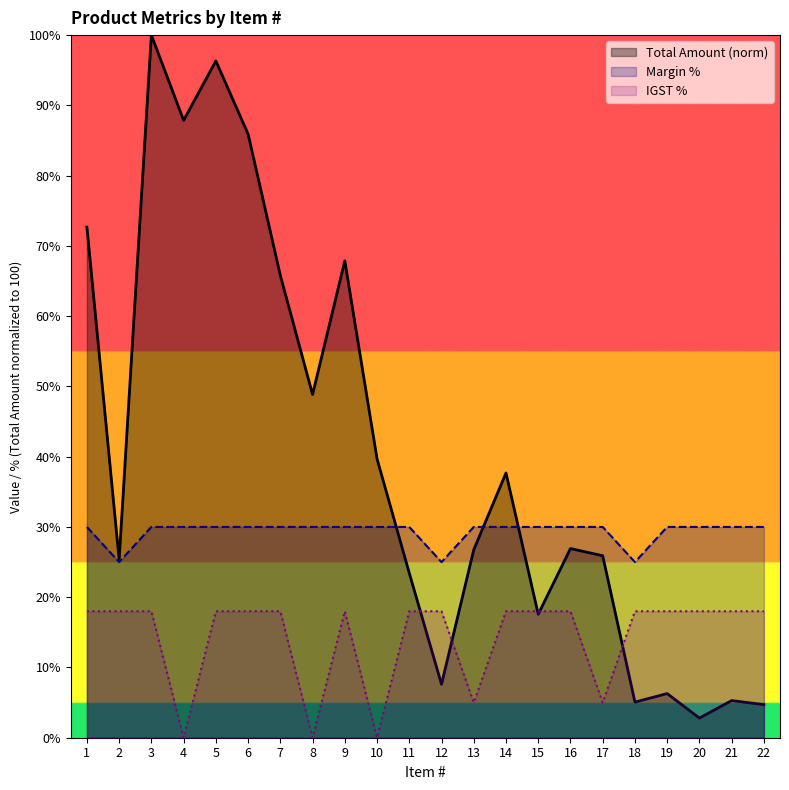

What is the value of the Margin % point at the 11th from the left?

30.0